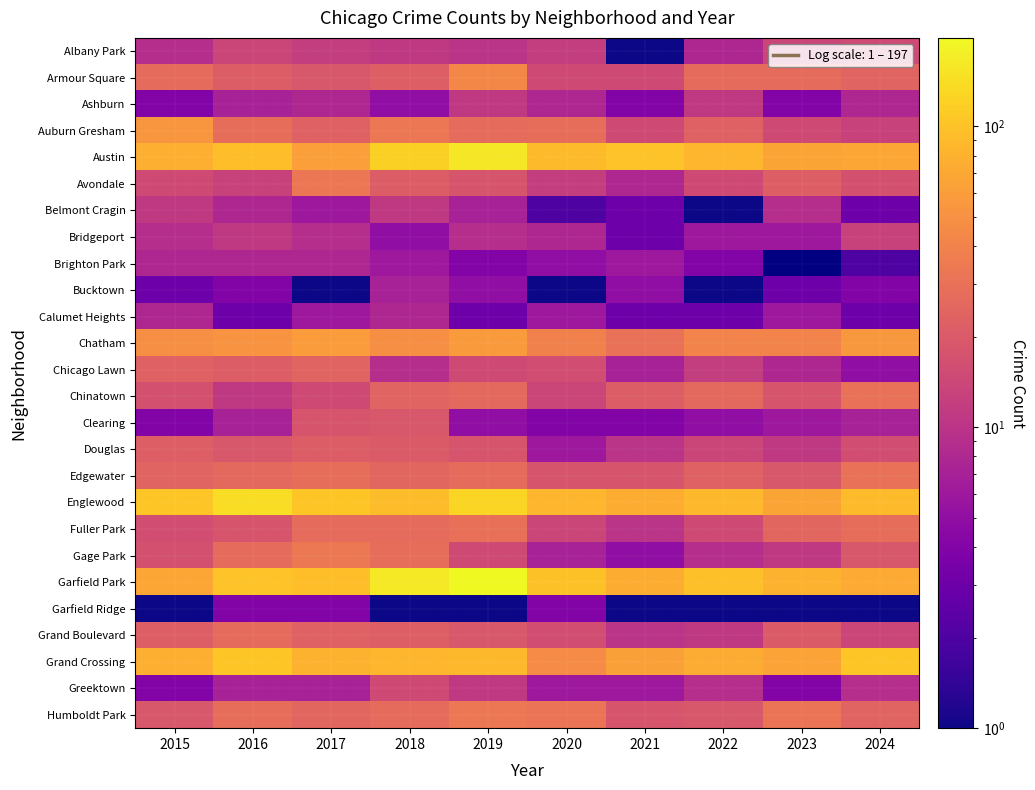

At which label is Albany Park closest to 8?

2022